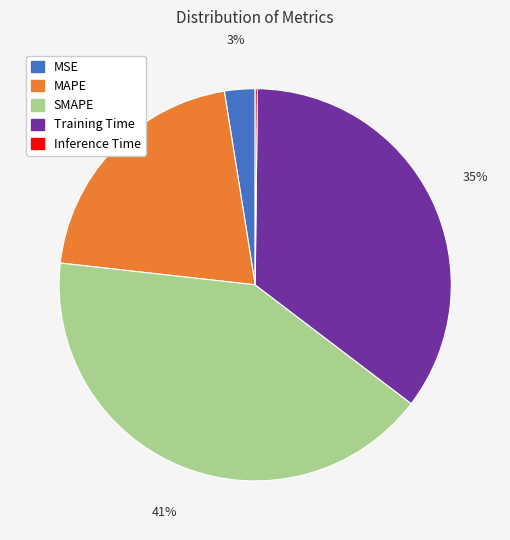

Between SMAPE and MSE, which is larger?

SMAPE